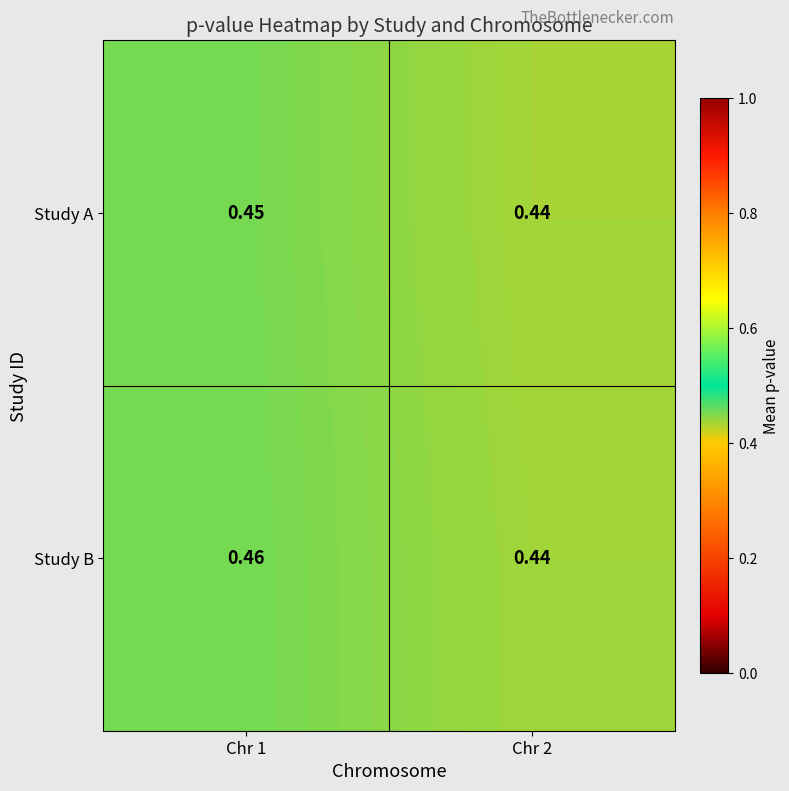

Is the value of Study B at Chr 1 greater than the value of Study A at Chr 2?

Yes